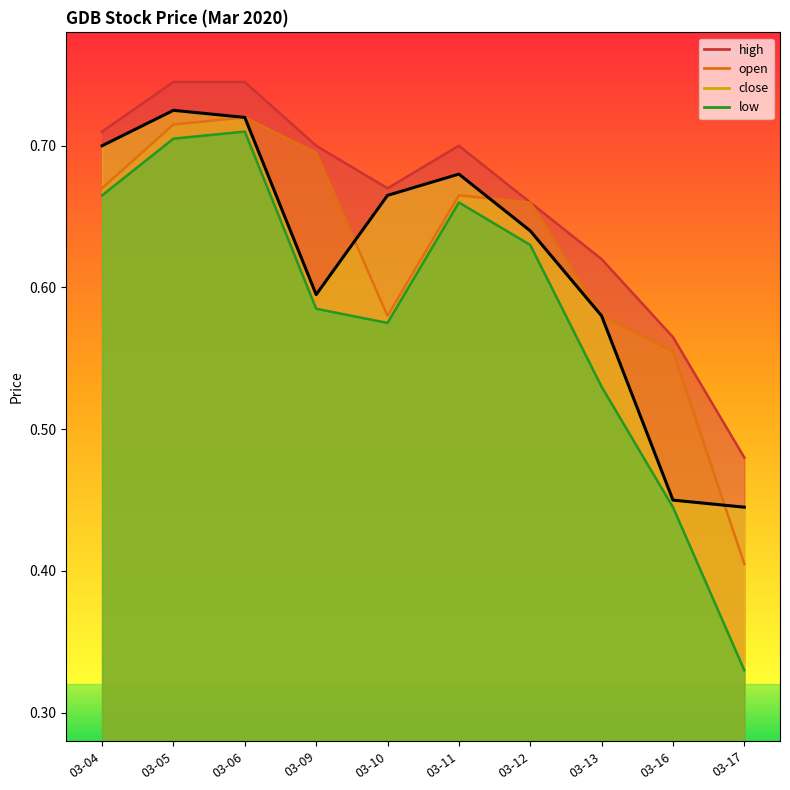

What is the difference between the maximum and minimum values in the close series?

0.3